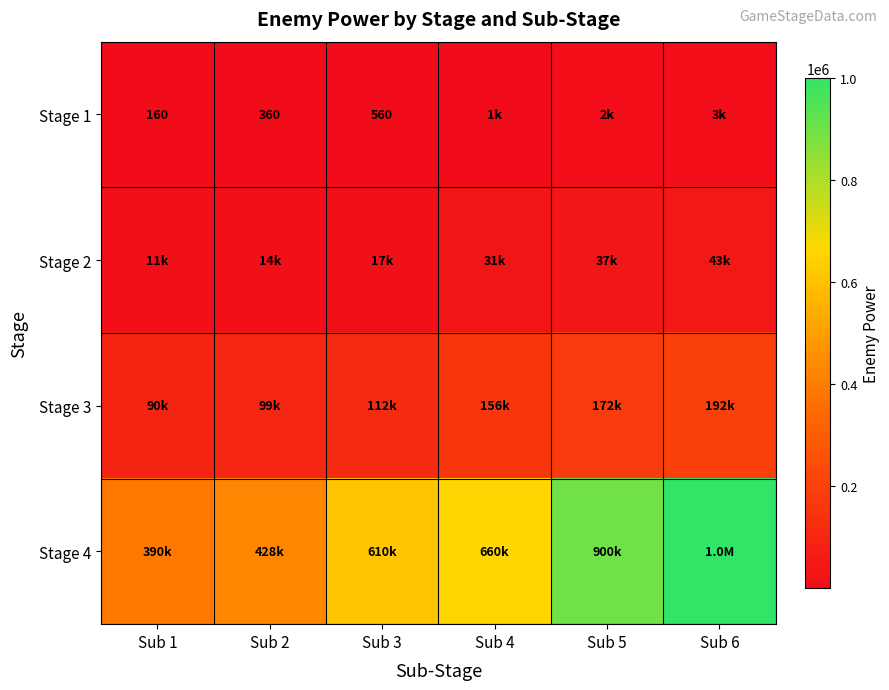

What is the difference between the Stage 1 values at Sub 1 and Sub 3?

400